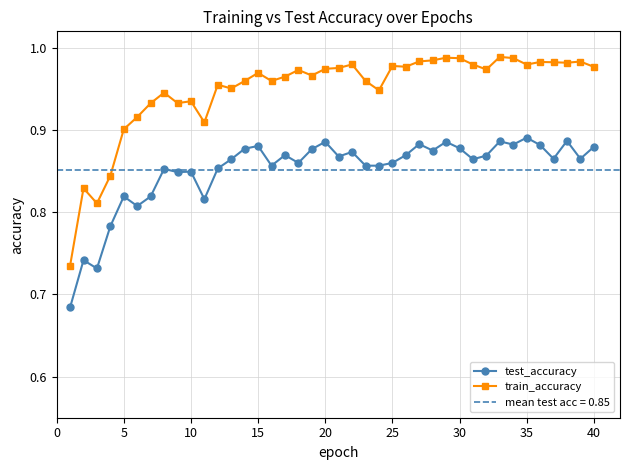

True or false: train_accuracy and test_accuracy cross at least once.

False